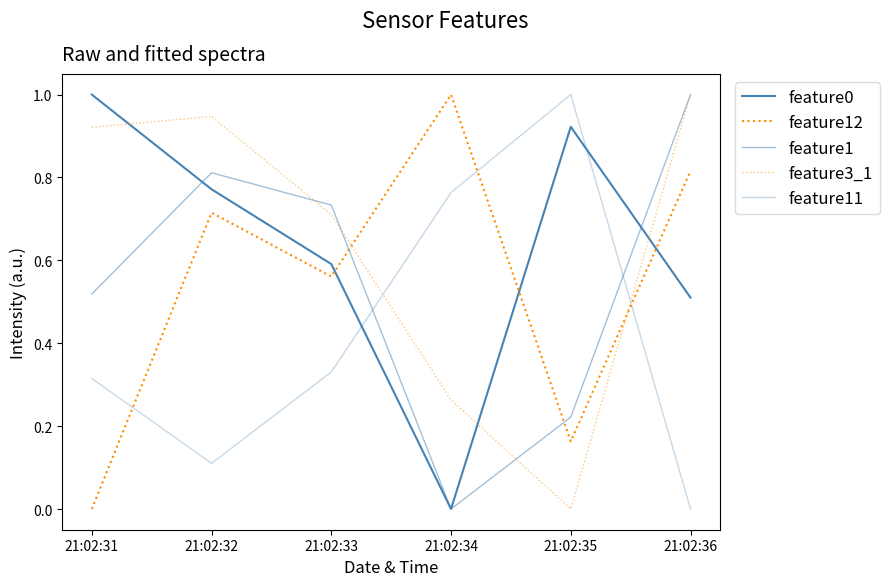

Is the value of feature1 at 21:02:32 greater than the value of feature0 at 21:02:31?

No